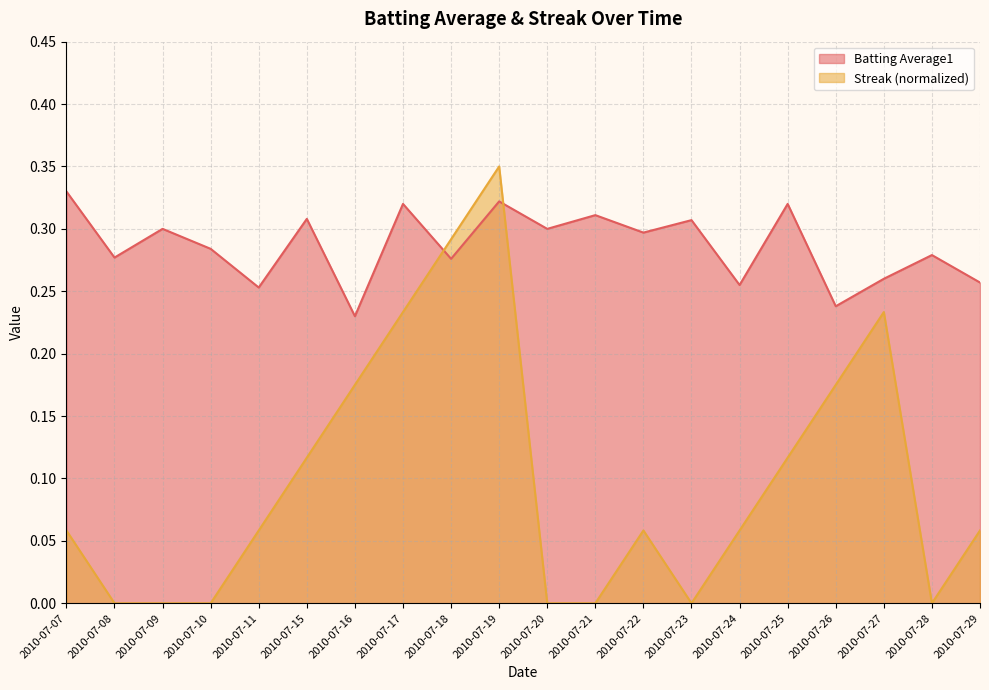

Which series ends up on top after the final intersection of Batting Average1 and Streak?

Batting Average1